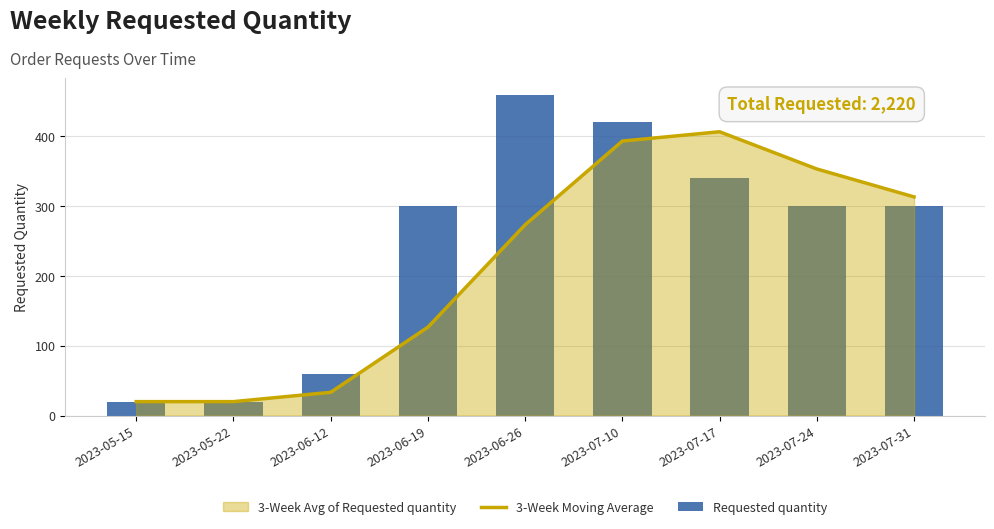

Reading right to left, extract all data points from this chart.

3-Week Moving Average: 2023-07-31=313.3	2023-07-24=353.3	2023-07-17=406.7	2023-07-10=393.3	2023-06-26=273.3	2023-06-19=126.7	2023-06-12=33.3	2023-05-22=20.0	2023-05-15=20.0
Requested quantity: 2023-07-31=300.0	2023-07-24=300.0	2023-07-17=340.0	2023-07-10=420.0	2023-06-26=460.0	2023-06-19=300.0	2023-06-12=60.0	2023-05-22=20.0	2023-05-15=20.0